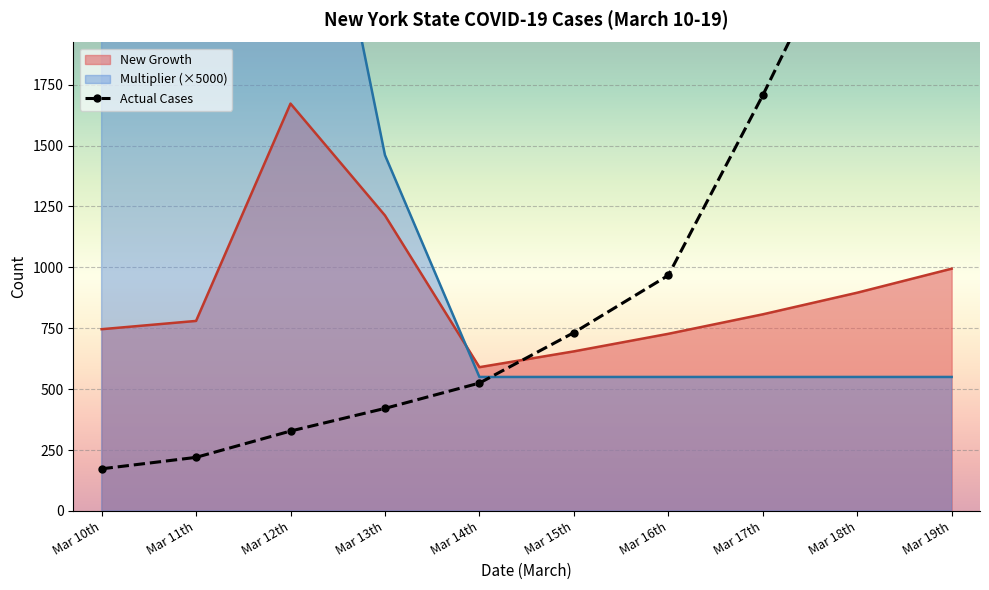

Which category has the lowest value in the New Growth series?

Mar 14th